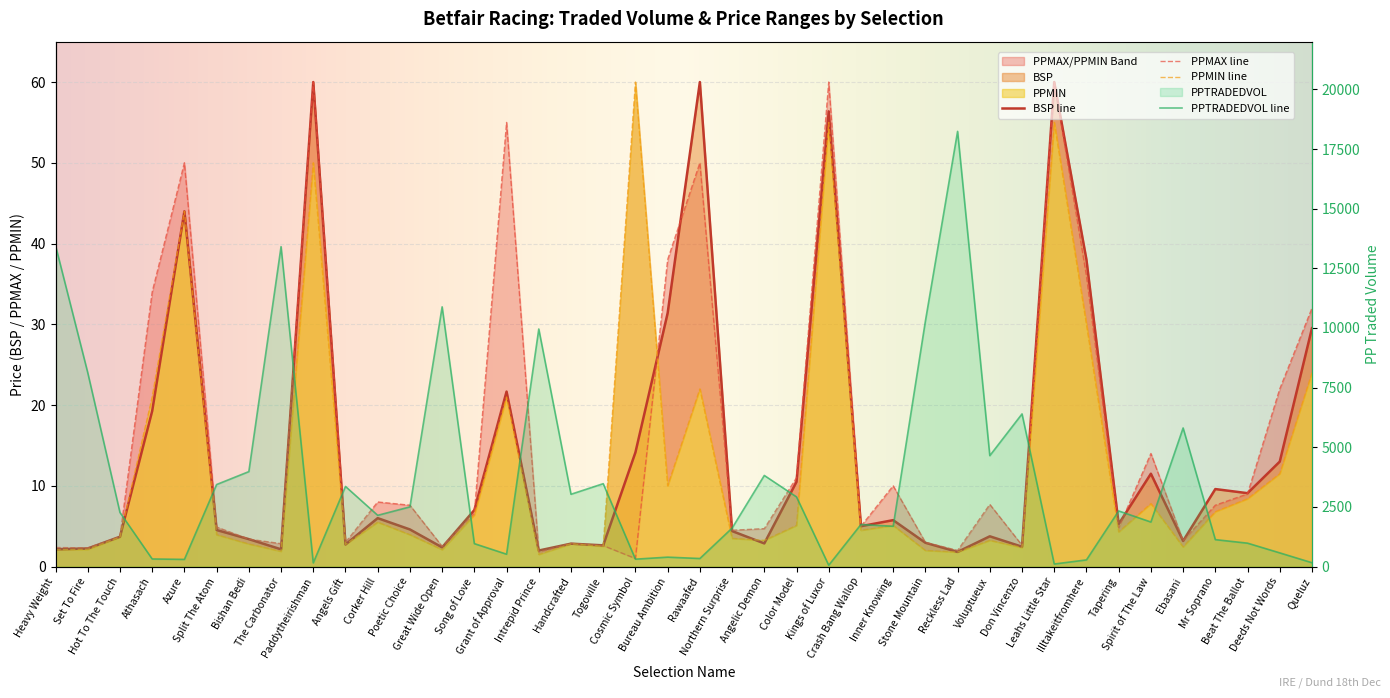

Rank the series by their maximum value, from highest to lowest.

PPTRADEDVOL, BSP